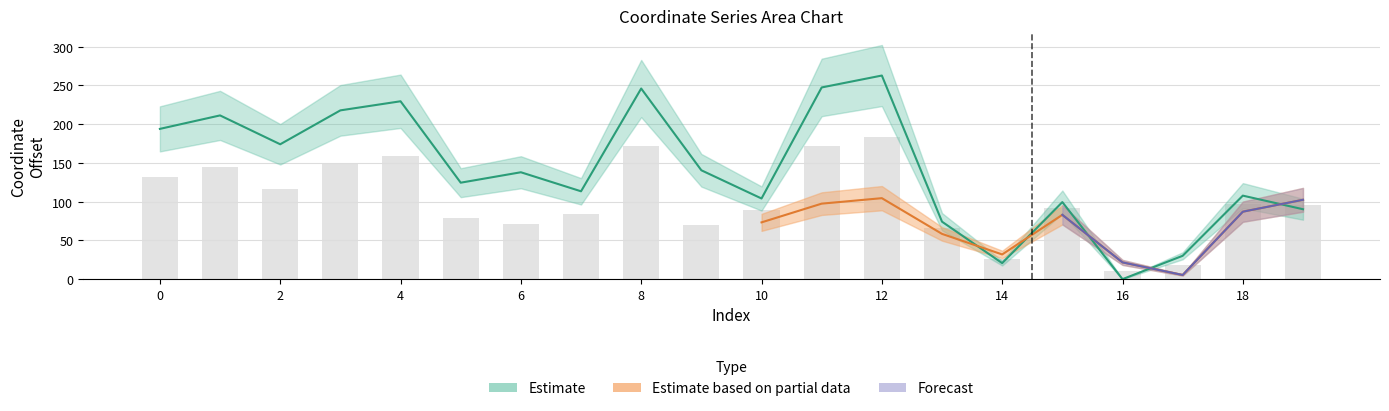

What is the approximate value at 7?

113.4